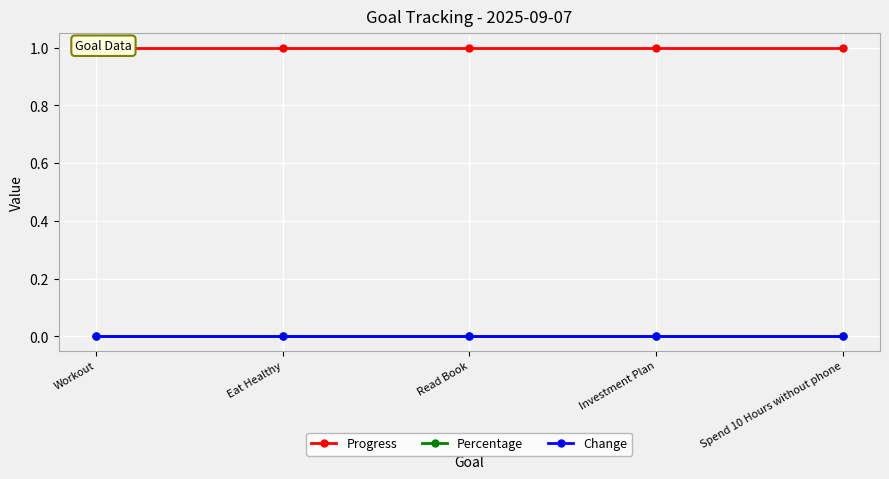

At Workout, list the series in order from largest to smallest.

Progress, Percentage, Change